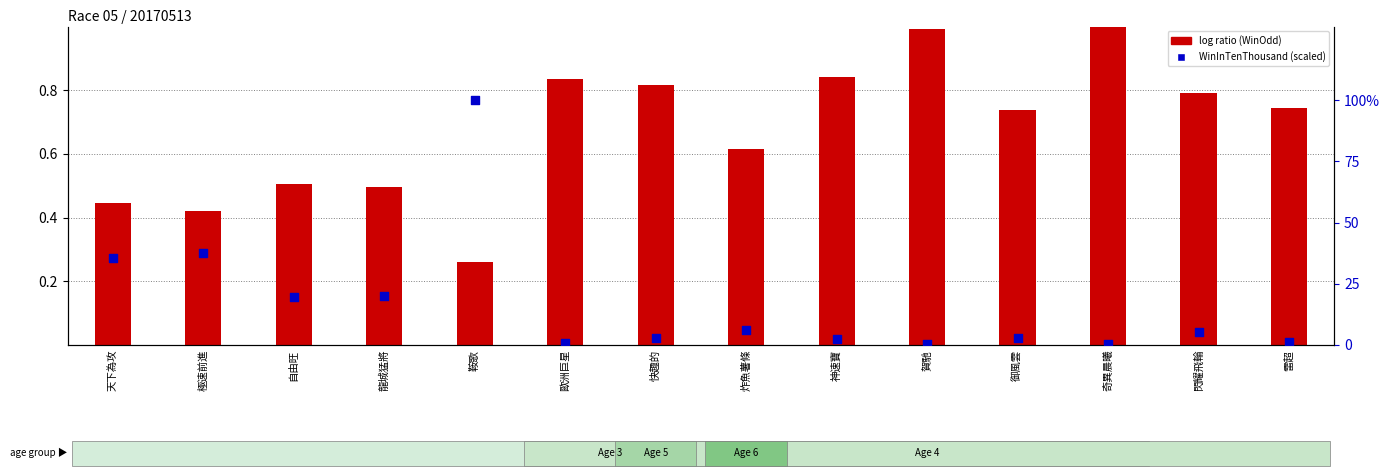

At which category is the sum across all series the highest?

鞍歌